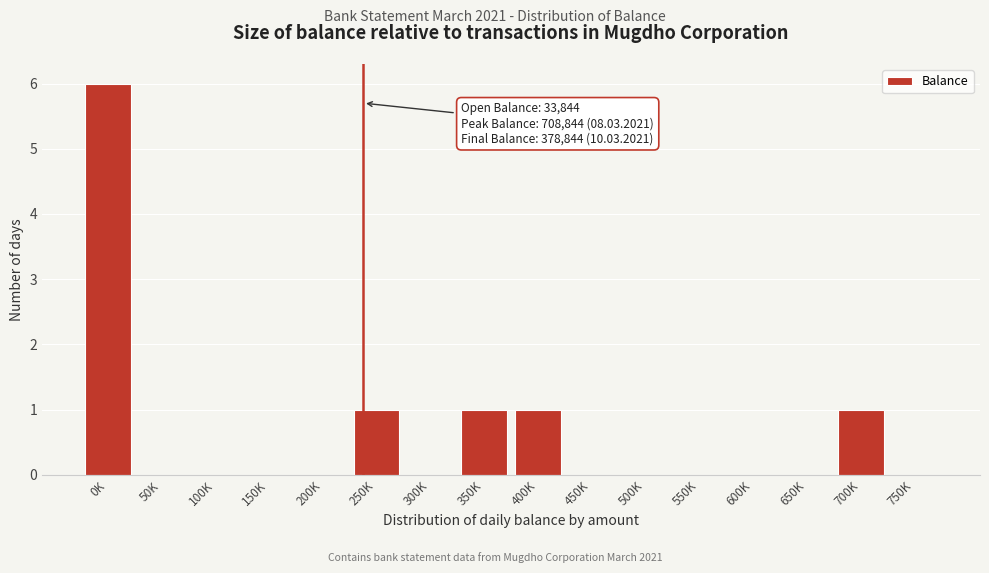

Reading right to left, transcribe all the data shown in this chart.

750K=0	700K=1	650K=0	600K=0	550K=0	500K=0	450K=0	400K=1	350K=1	300K=0	250K=1	200K=0	150K=0	100K=0	50K=0	0K=6